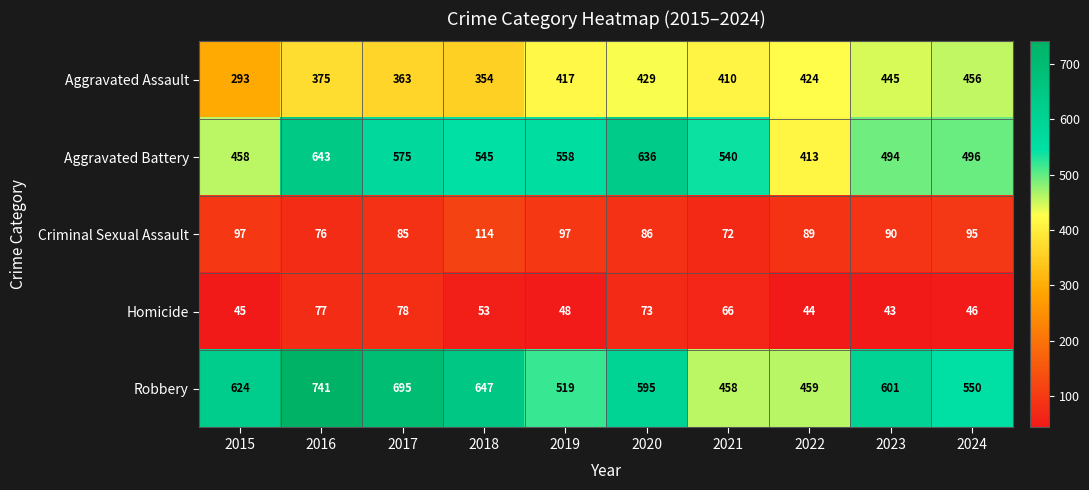

How many data points in Aggravated Assault are less than 417?

5